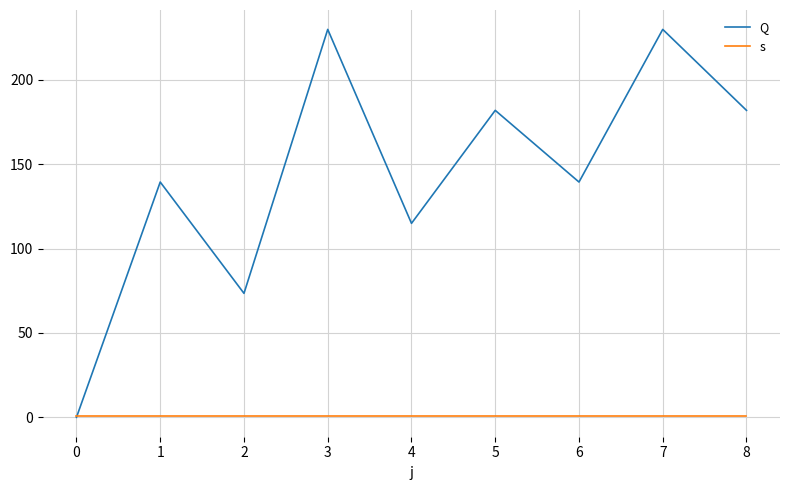

How many distinct data groups are displayed?

2